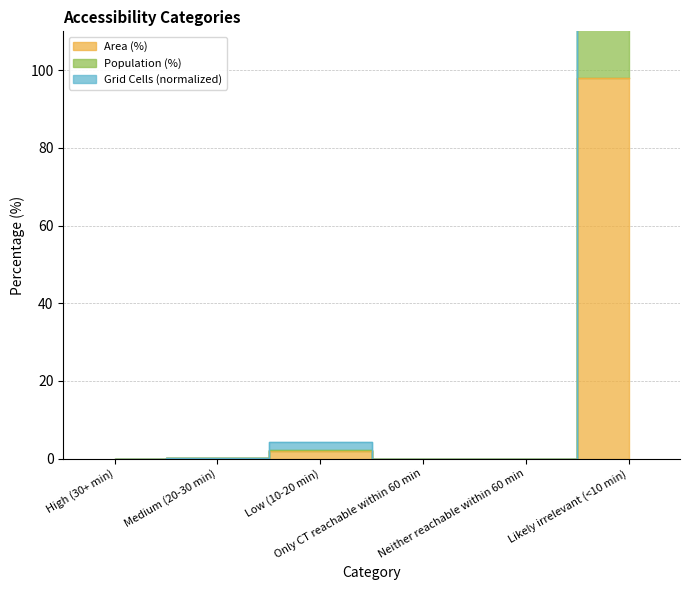

Which series has the largest range (max minus min)?

Grid Cells (normalized)